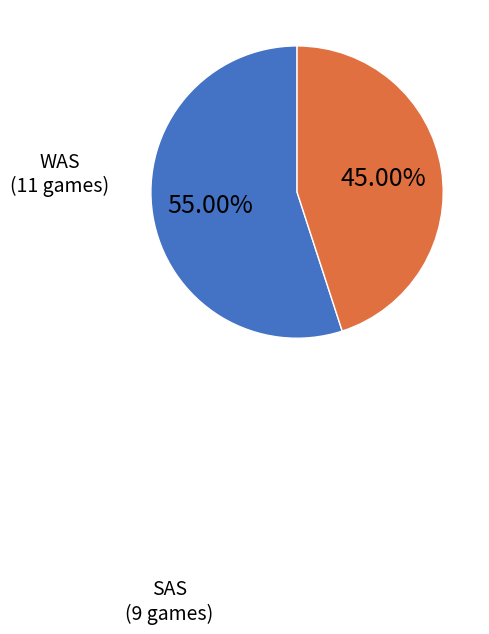

Count the number of slices in the pie.

2